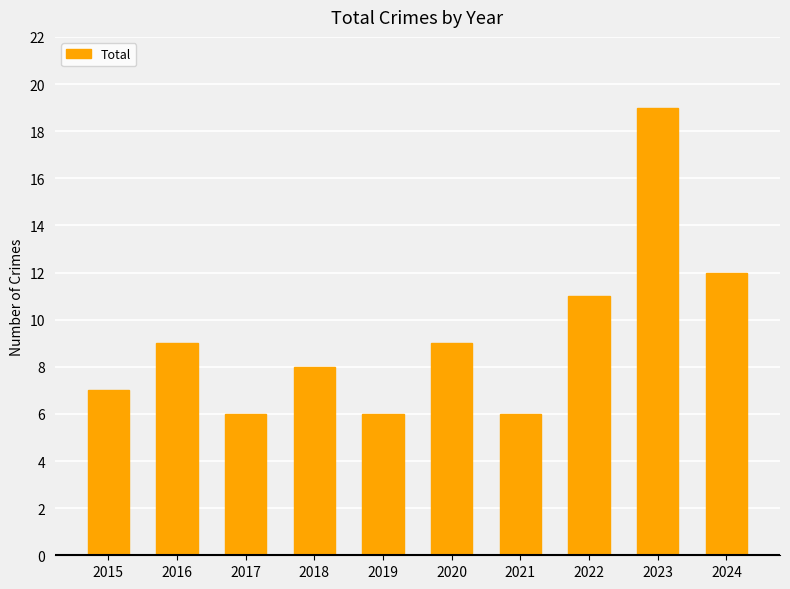

What is the difference between the maximum and minimum values?

13